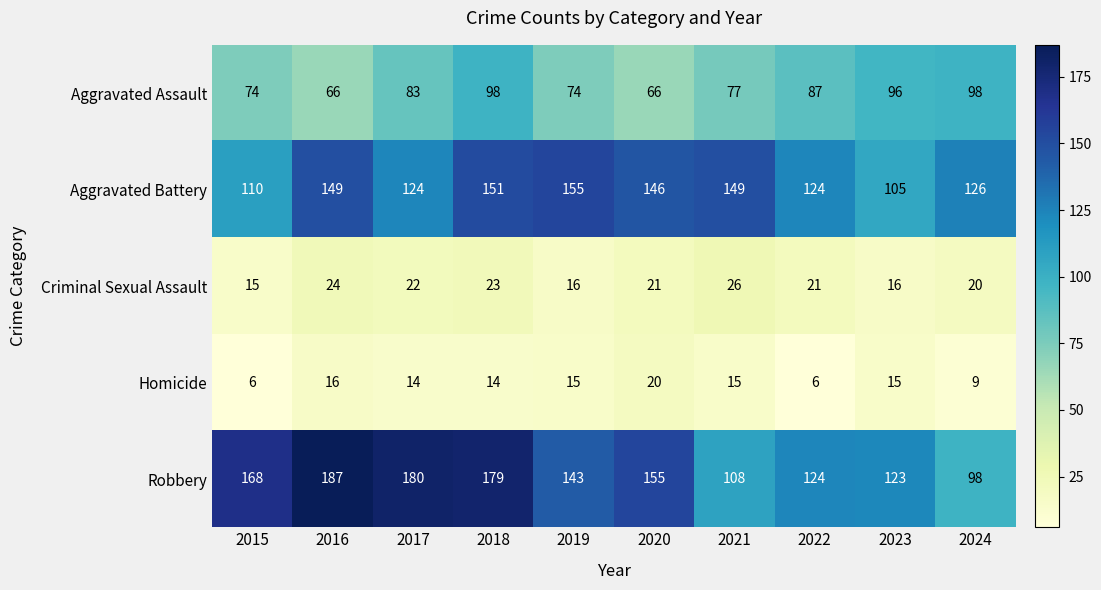

What is the sum of all Aggravated Battery values?

1339